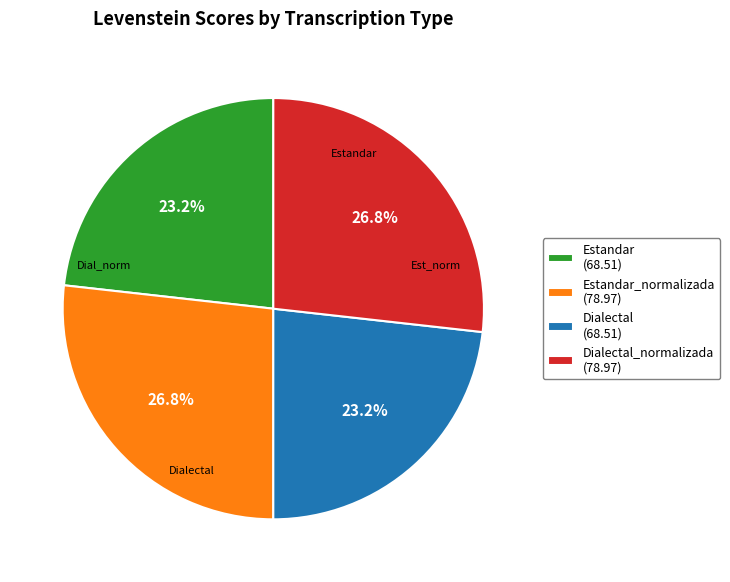

Approximately how many times larger is the value at Estandar (68.51) compared to Estandar_normalizada (78.97)?

0.9